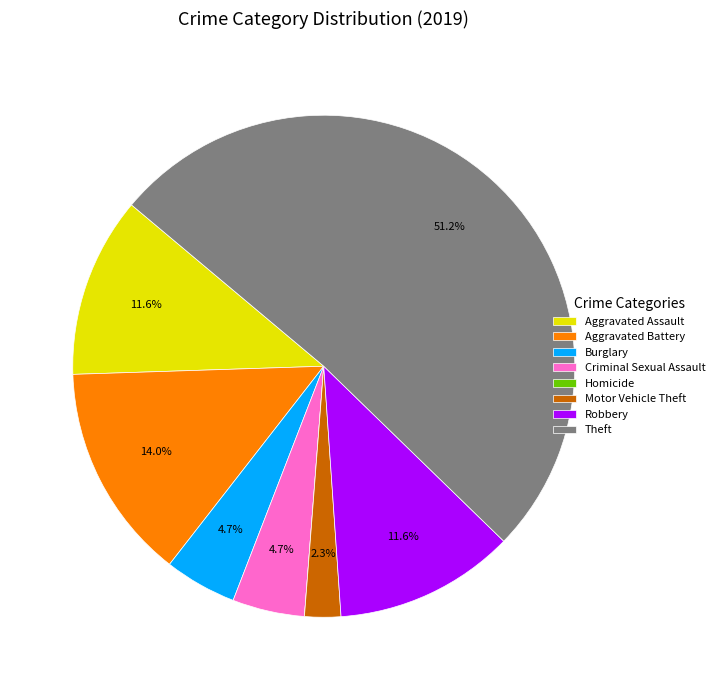

Which slice is the largest?

Theft